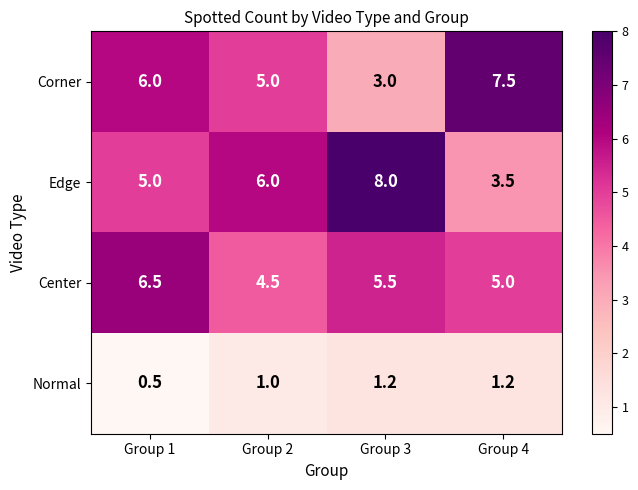

Reading left to right, transcribe all the data shown in this chart.

Corner: 6.0	5.0	3.0	7.5
Edge: 5.0	6.0	8.0	3.5
Center: 6.5	4.5	5.5	5.0
Normal: 0.5	1.0	1.2	1.2